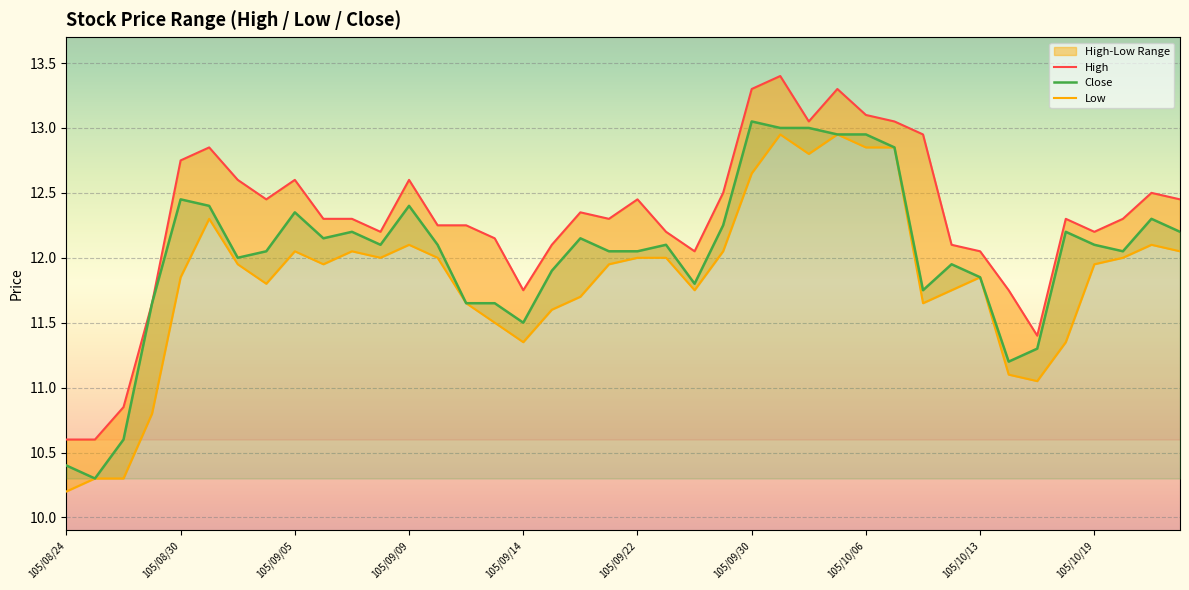

True or false: Low and Close cross at least once.

False